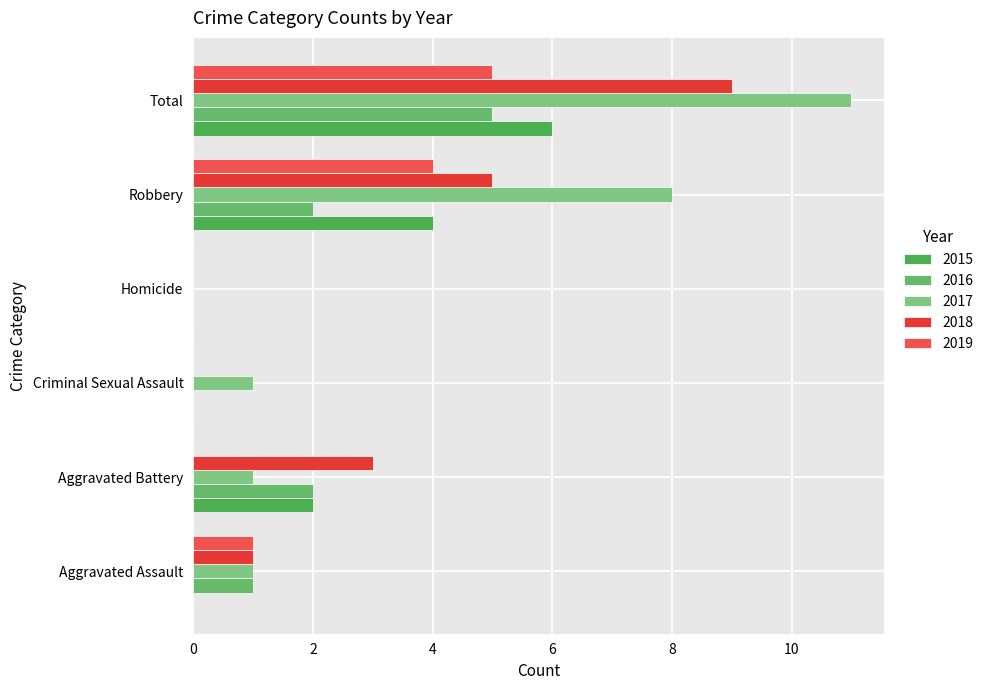

What is the average value of the 2019 series?

2